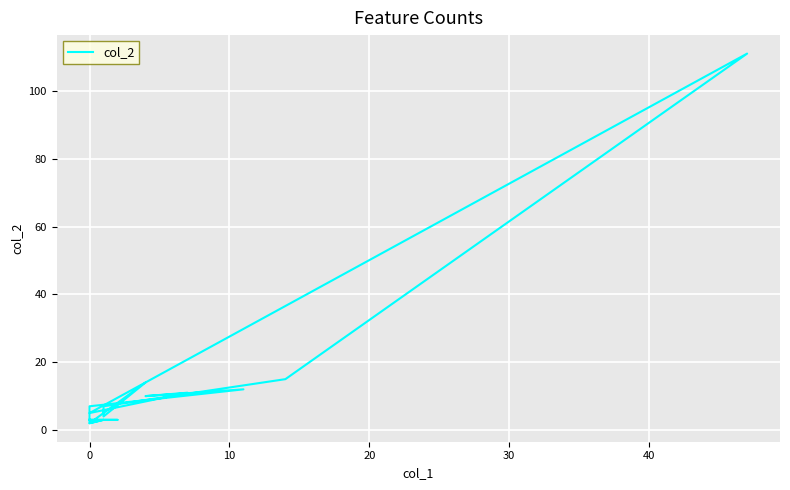

What is the smallest value displayed?

2